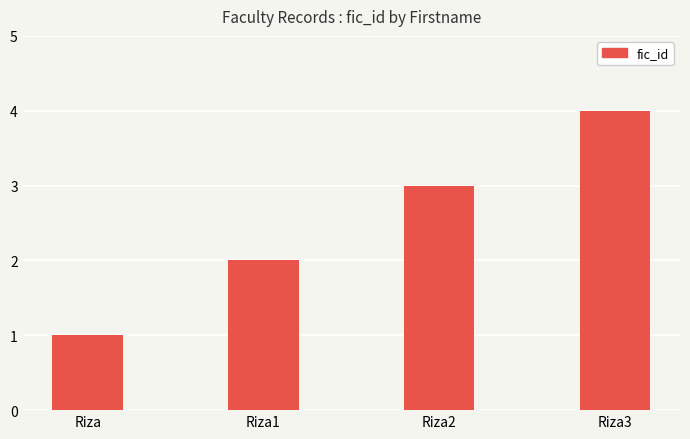

What is the change in value from Riza1 to Riza2?

+1